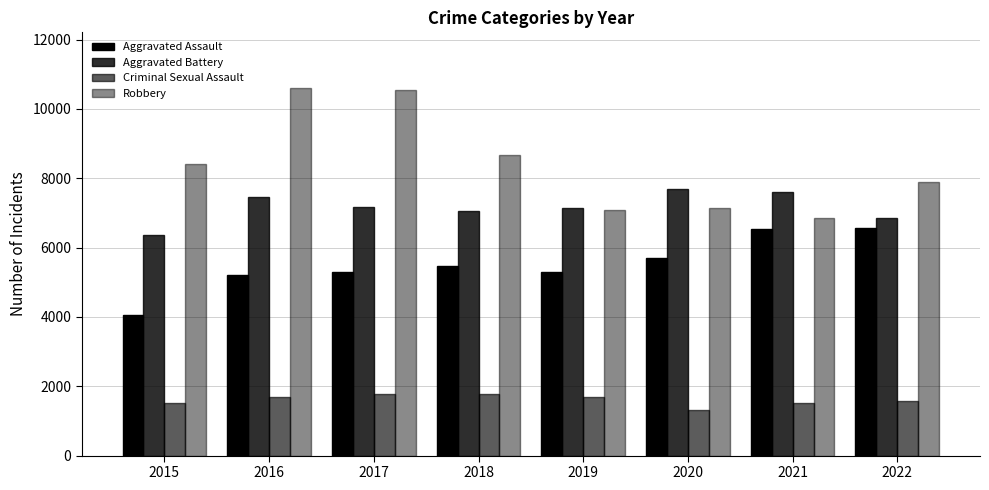

At which category is the sum across all series the highest?

2016